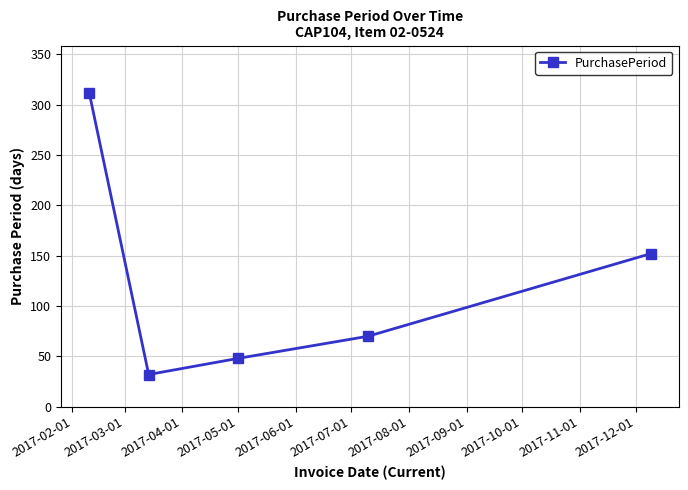

What is the value of the 1st point from the left?

312